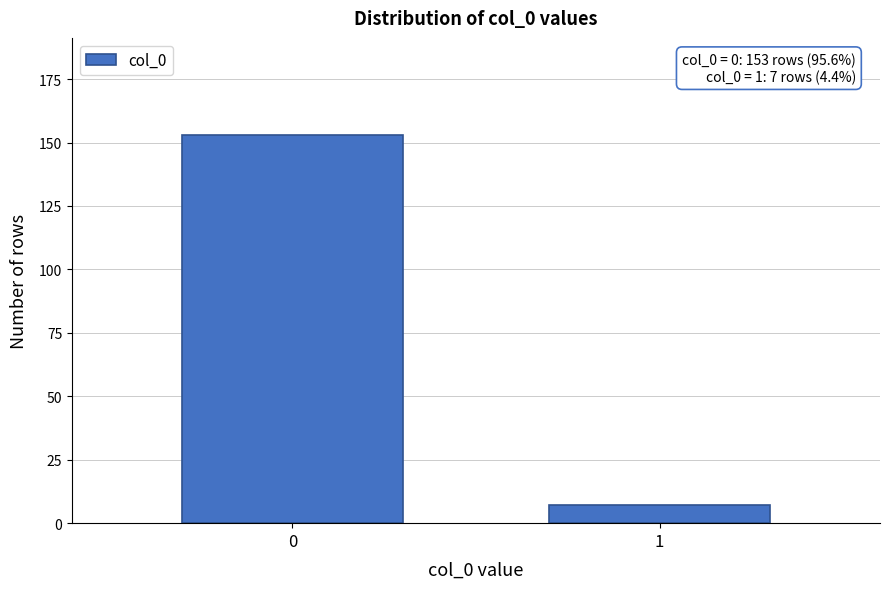

Reading left to right, transcribe all the data shown in this chart.

0=153	1=7